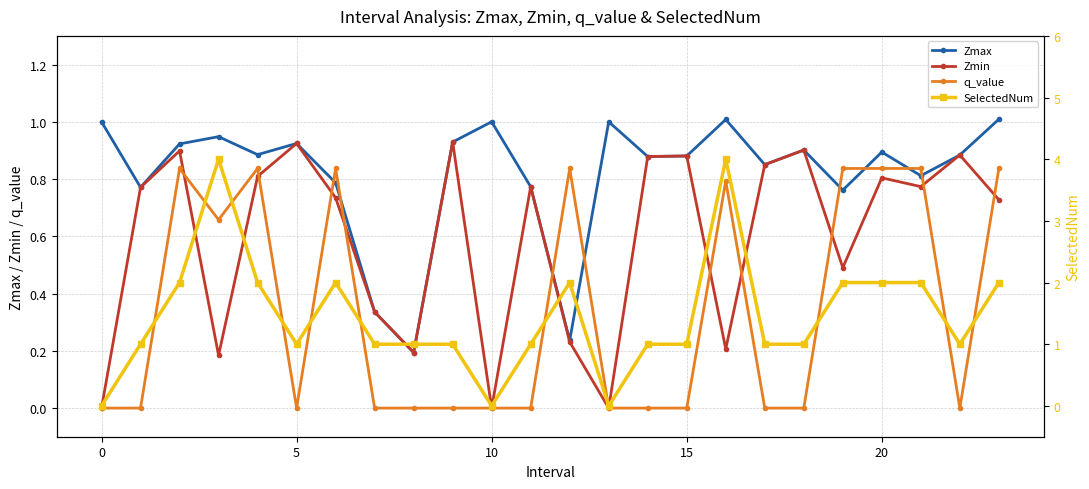

In Zmin, how many points are lower than both neighbors (excluding endpoints)?

7